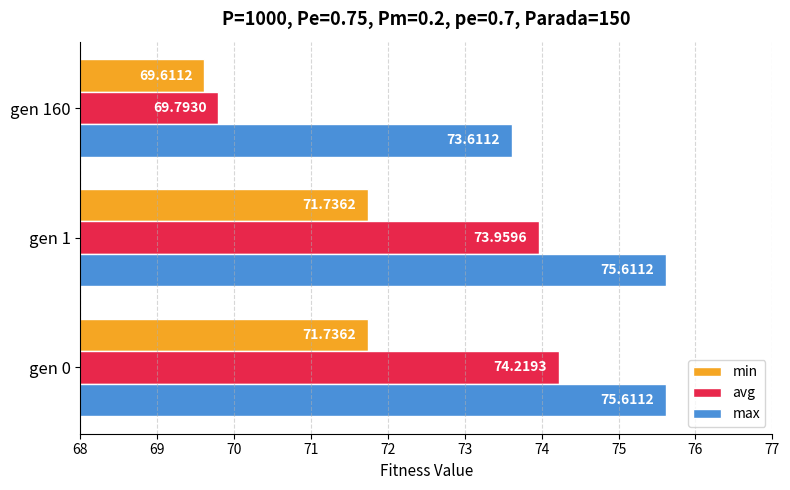

Which series has the largest total across all categories?

max